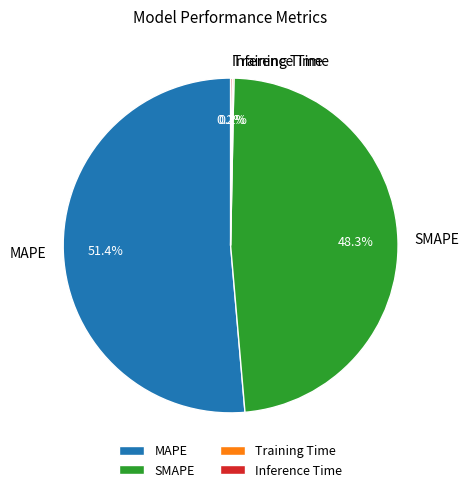

To the nearest percent, what is the difference between the largest and smallest slice percentages?

51%